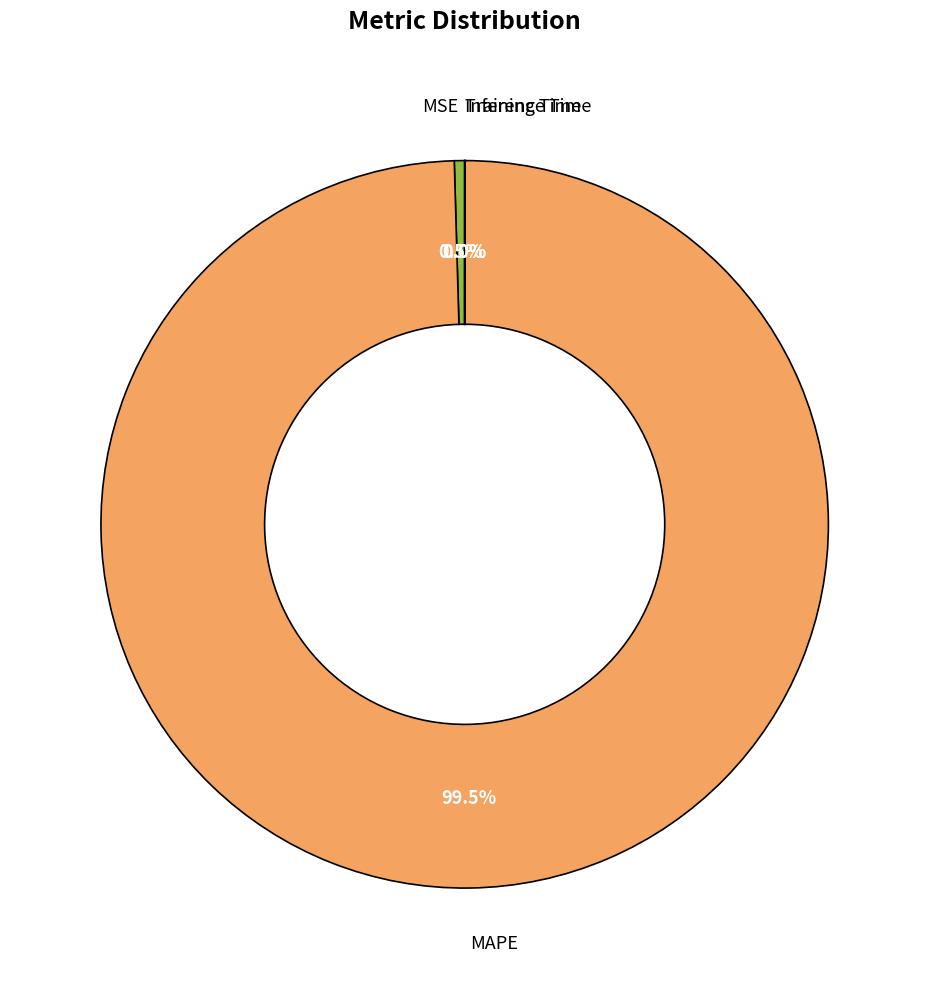

Is there any slice that represents more than half of the pie?

Yes